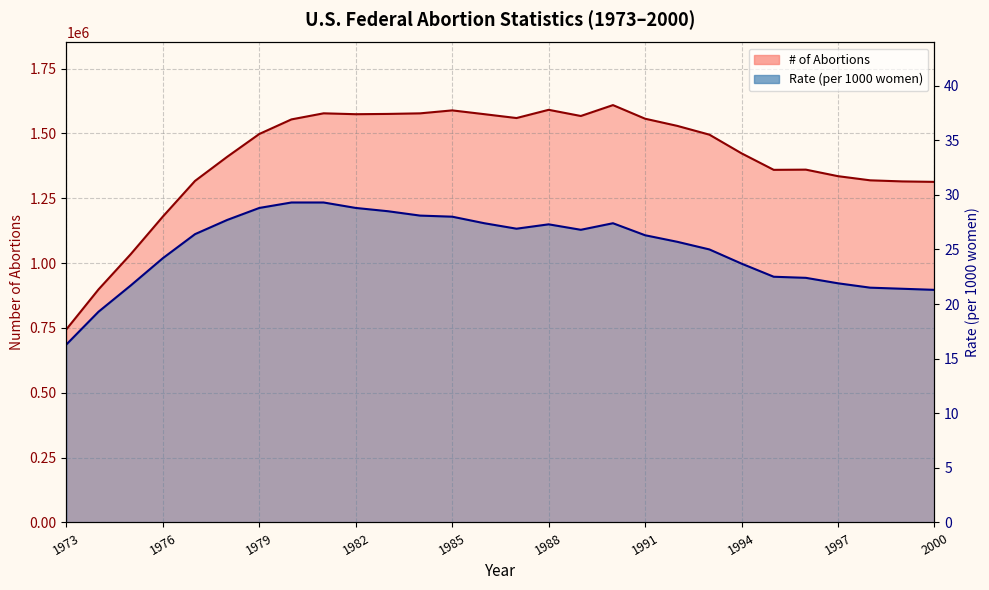

What is the difference between the second highest and minimum values in the # series?

846200.0